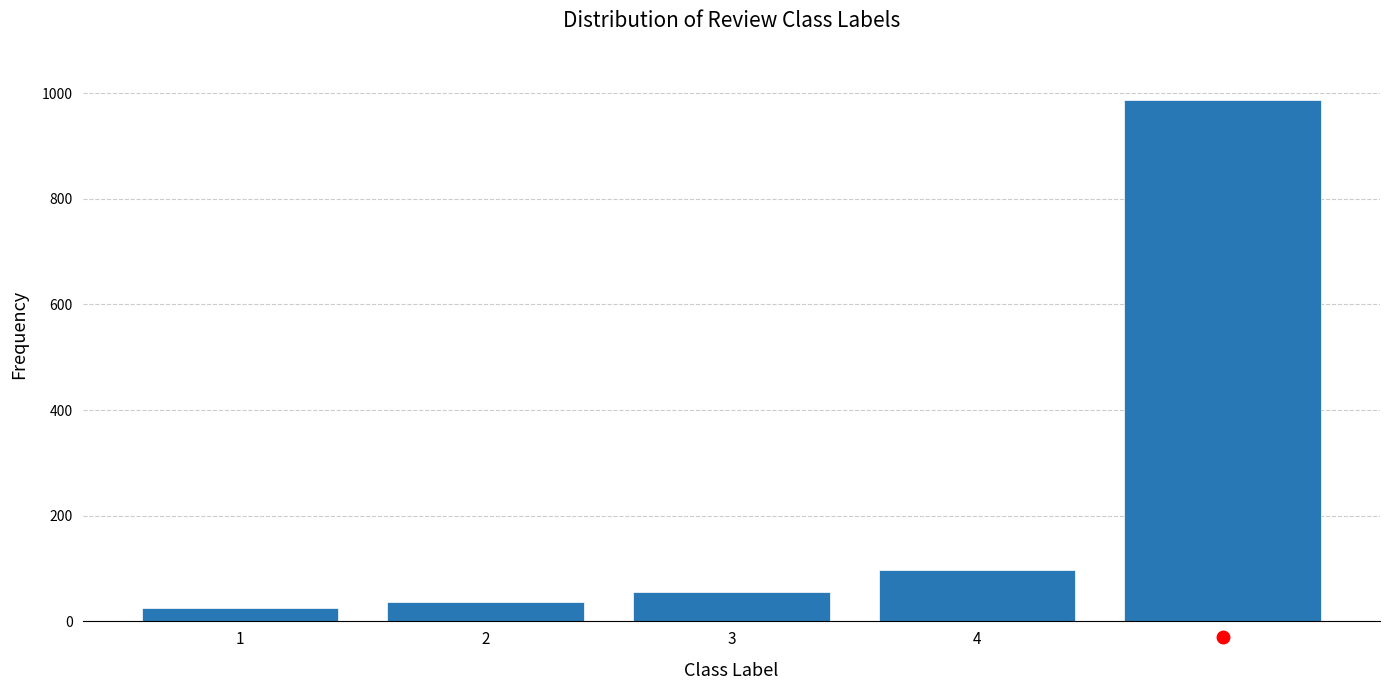

Reading left to right, what are all the values shown in this chart?

26	36	56	97	987